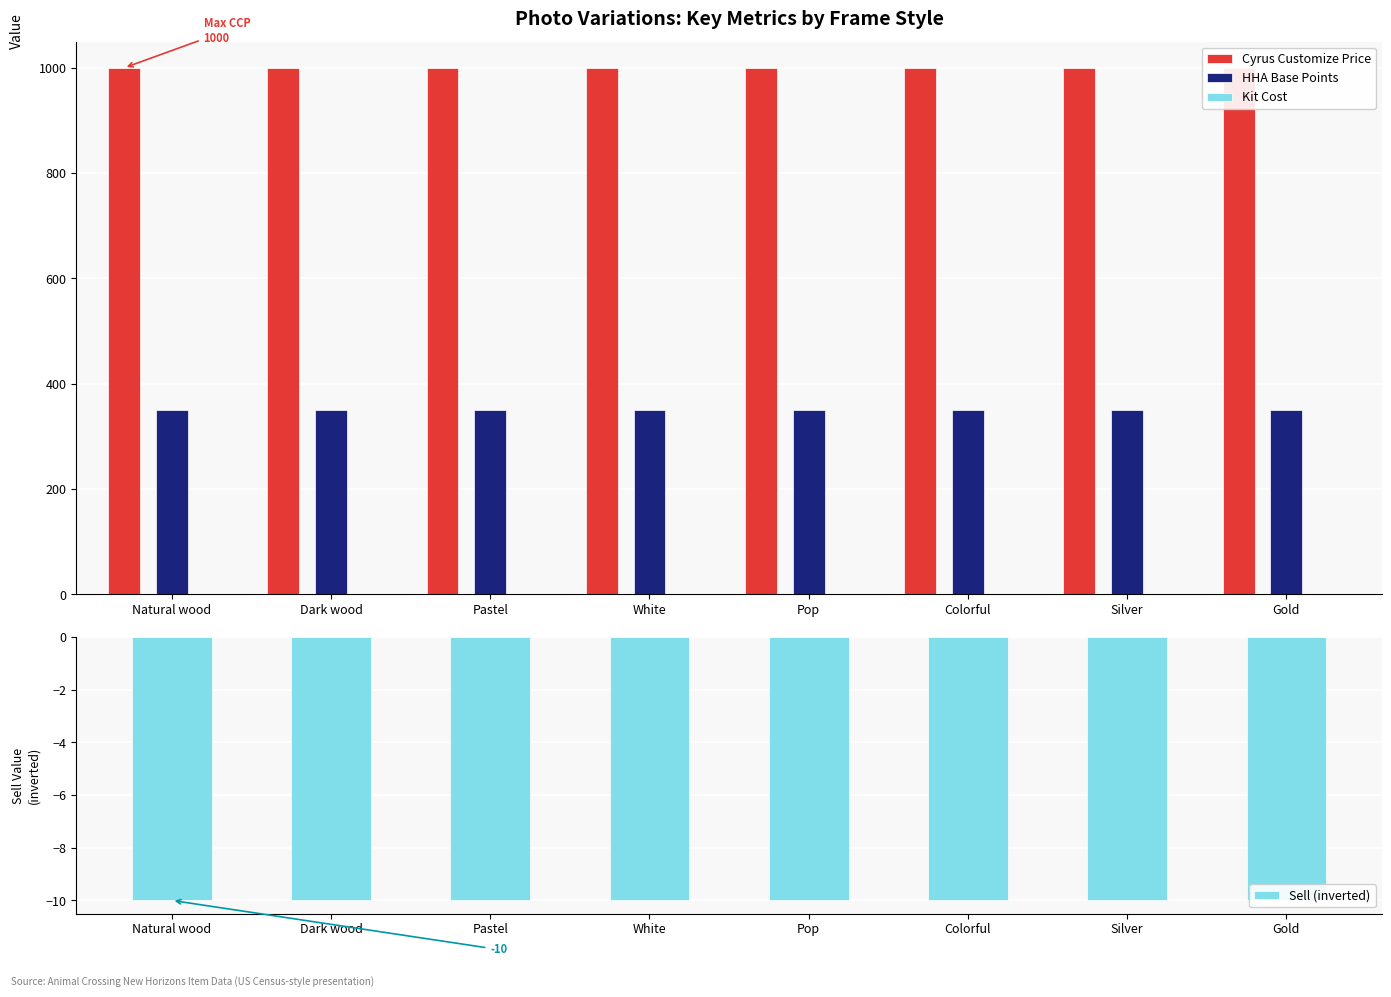

How many categories are shown in the chart?

8